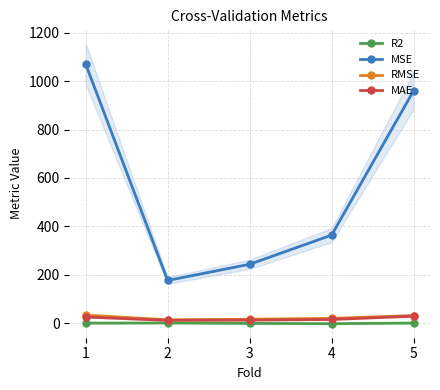

Where is RMSE nearest to the value 22?

4